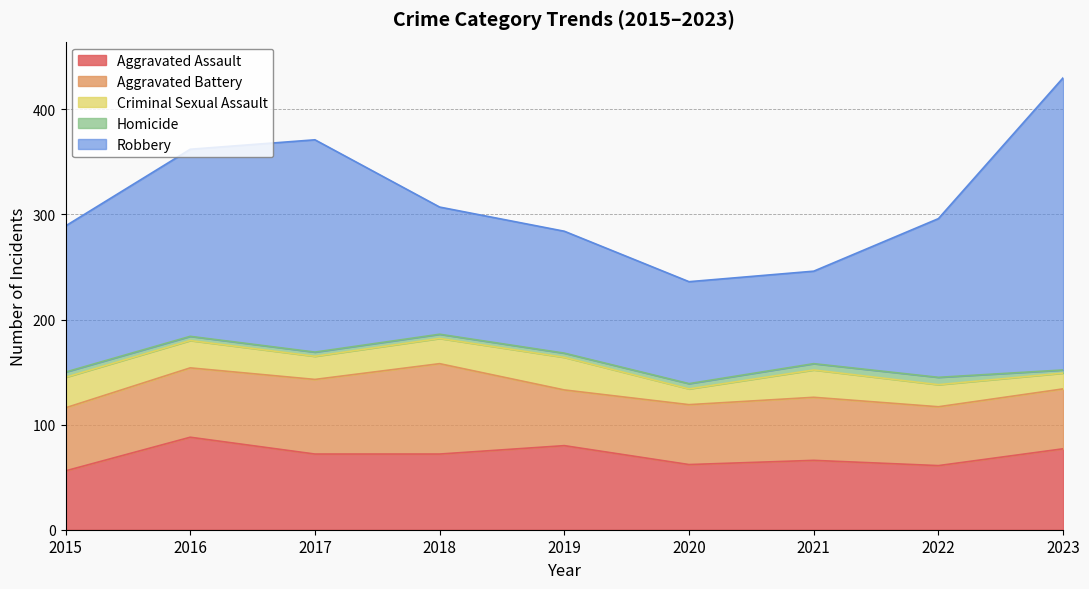

What is the difference between the highest and lowest values at 2018?

117